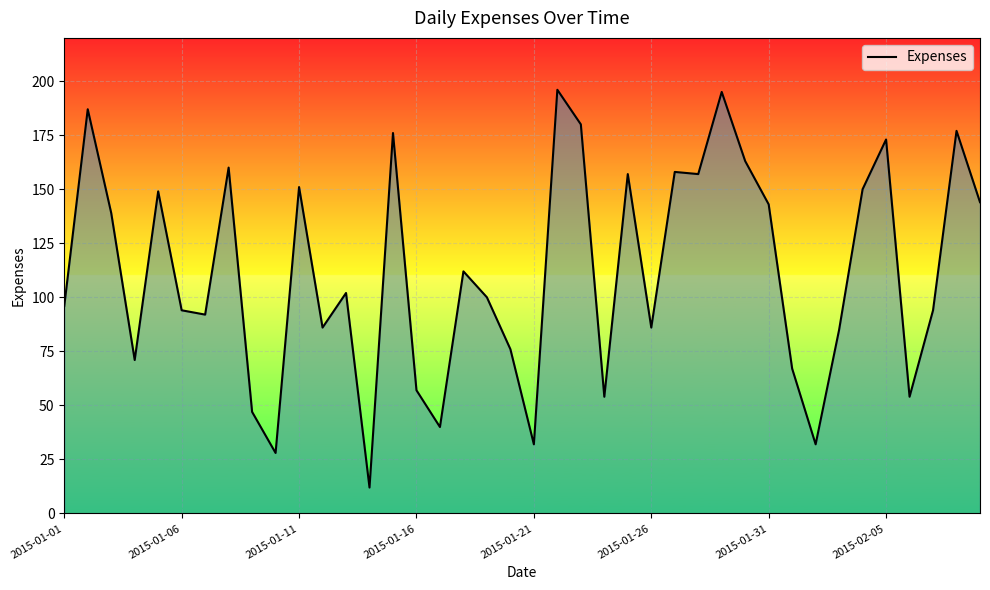

What is the maximum value shown in the chart?

196